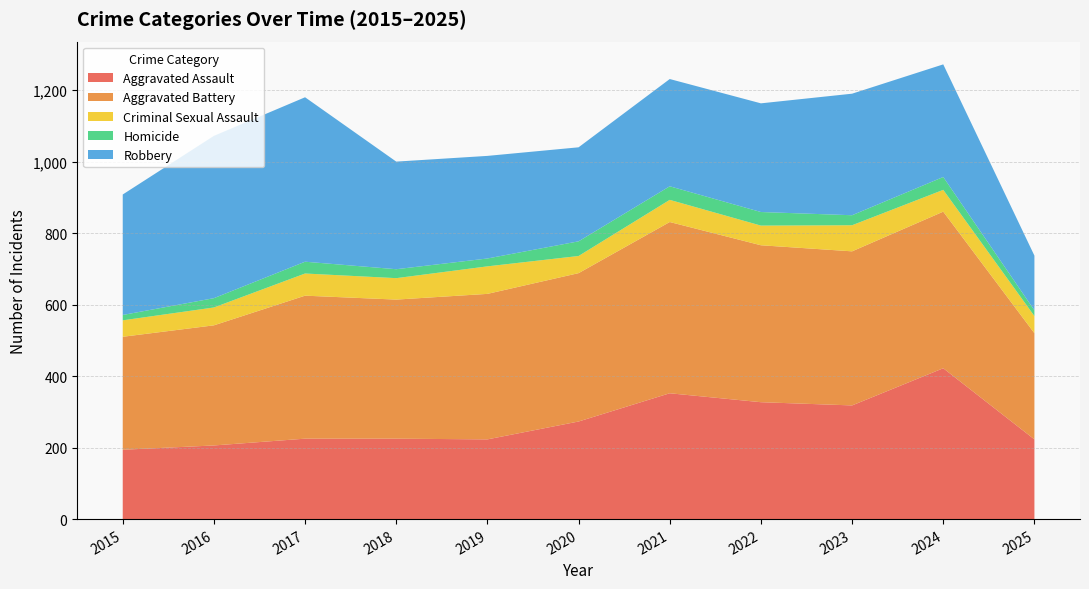

Reading left to right, extract all data points from this chart.

Aggravated Assault: 194	206	225	225	223	273	352	327	318	422	223
Aggravated Battery: 316	336	400	389	407	415	479	439	431	438	297
Criminal Sexual Assault: 46	50	62	60	77	48	62	55	73	61	48
Homicide: 15	26	33	25	22	41	38	38	28	36	16
Robbery: 337	454	460	301	287	263	300	304	340	315	153